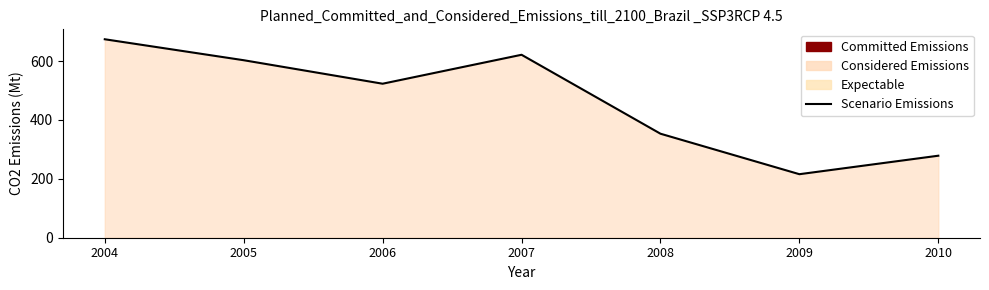

Which label corresponds to the largest value in the chart?

2004